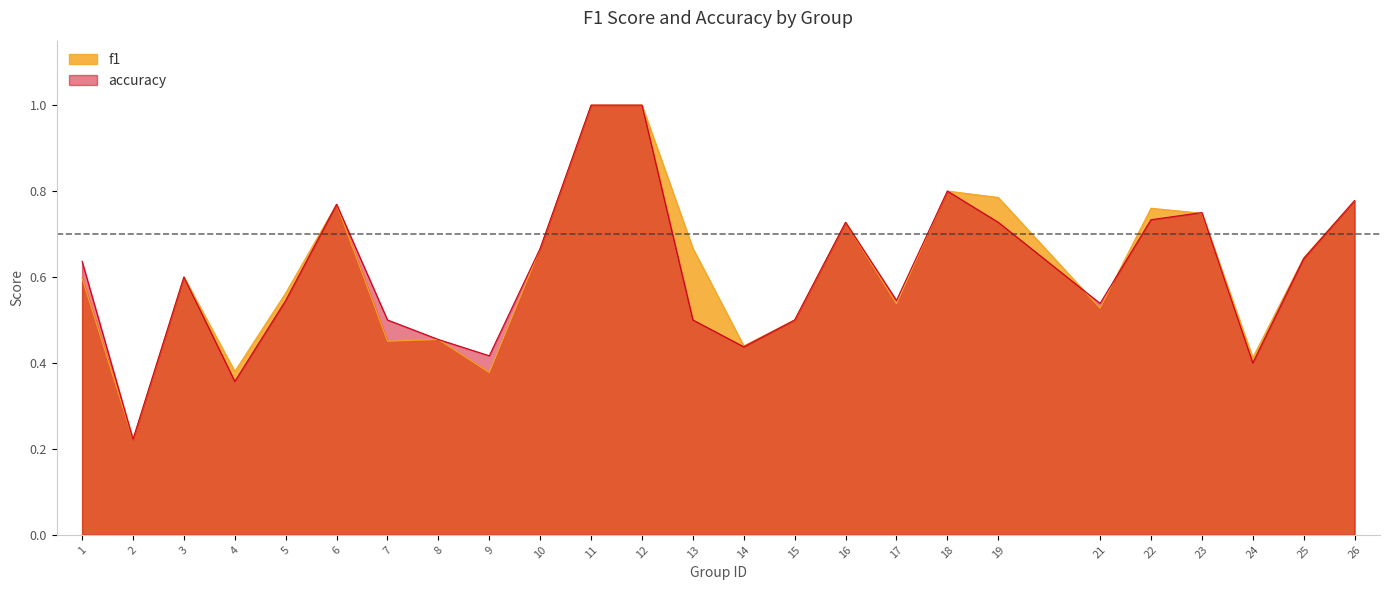

Reading right to left, what are all the values shown in this chart?

f1: 0.8	0.6	0.4	0.7	0.8	0.5	0.8	0.8	0.5	0.7	0.5	0.4	0.7	1.0	1.0	0.7	0.4	0.5	0.5	0.8	0.6	0.4	0.6	0.2	0.6
accuracy: 0.8	0.6	0.4	0.8	0.7	0.5	0.7	0.8	0.5	0.7	0.5	0.4	0.5	1.0	1.0	0.7	0.4	0.5	0.5	0.8	0.5	0.4	0.6	0.2	0.6